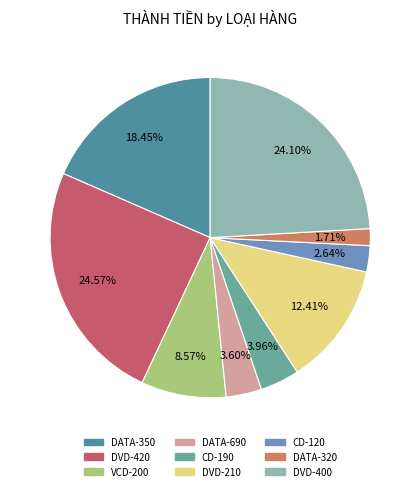

Is the sum of CD-190 and DVD-420 greater than half?

No